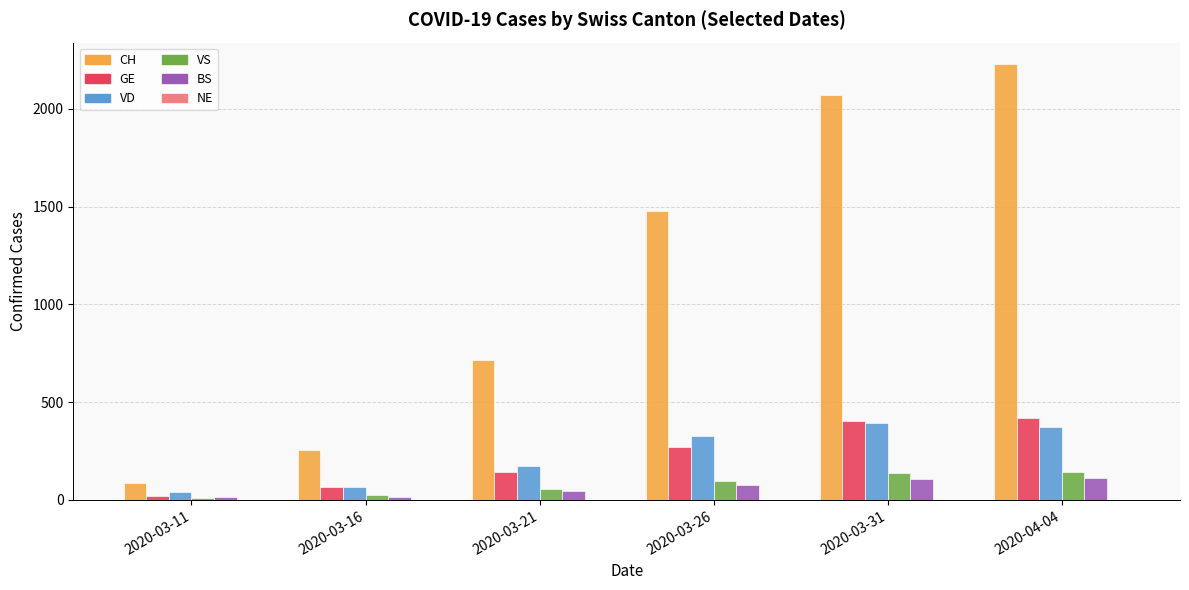

How many bars are there in total?

30